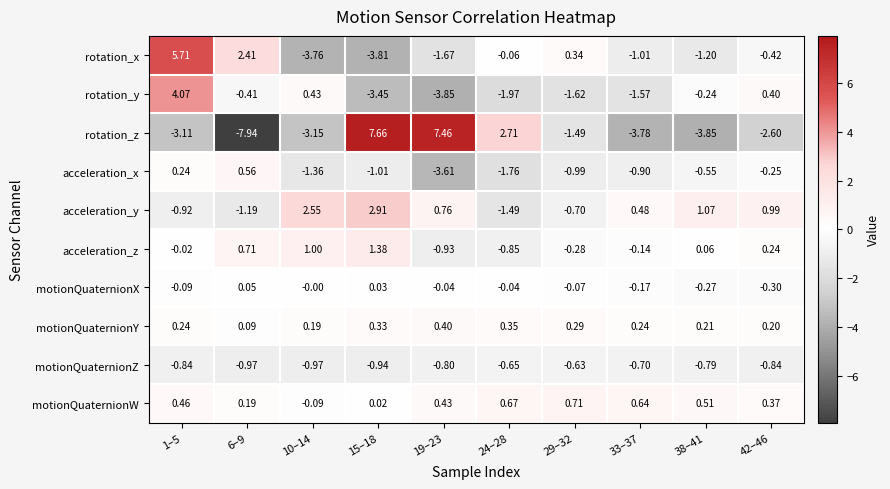

At how many categories does at least one series exceed 2?

6